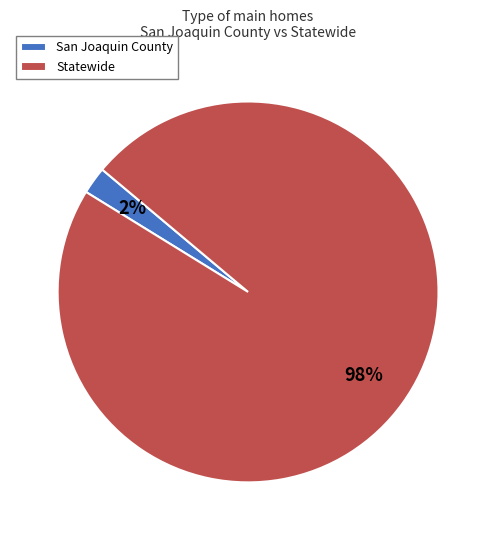

Which slice represents more than half of the pie?

Statewide